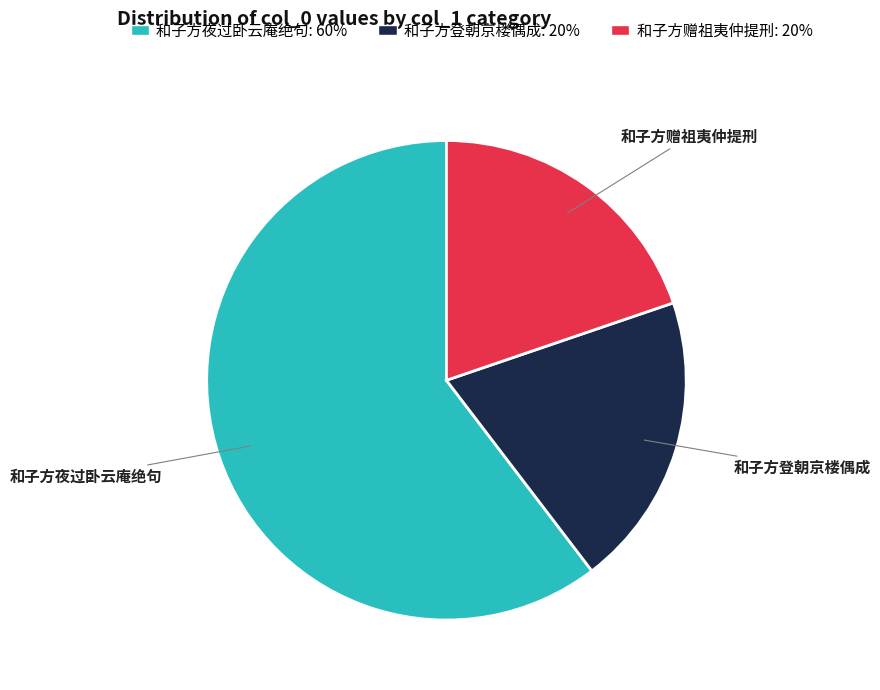

Does 和子方夜过卧云庵绝句 account for over 50% of the chart?

Yes